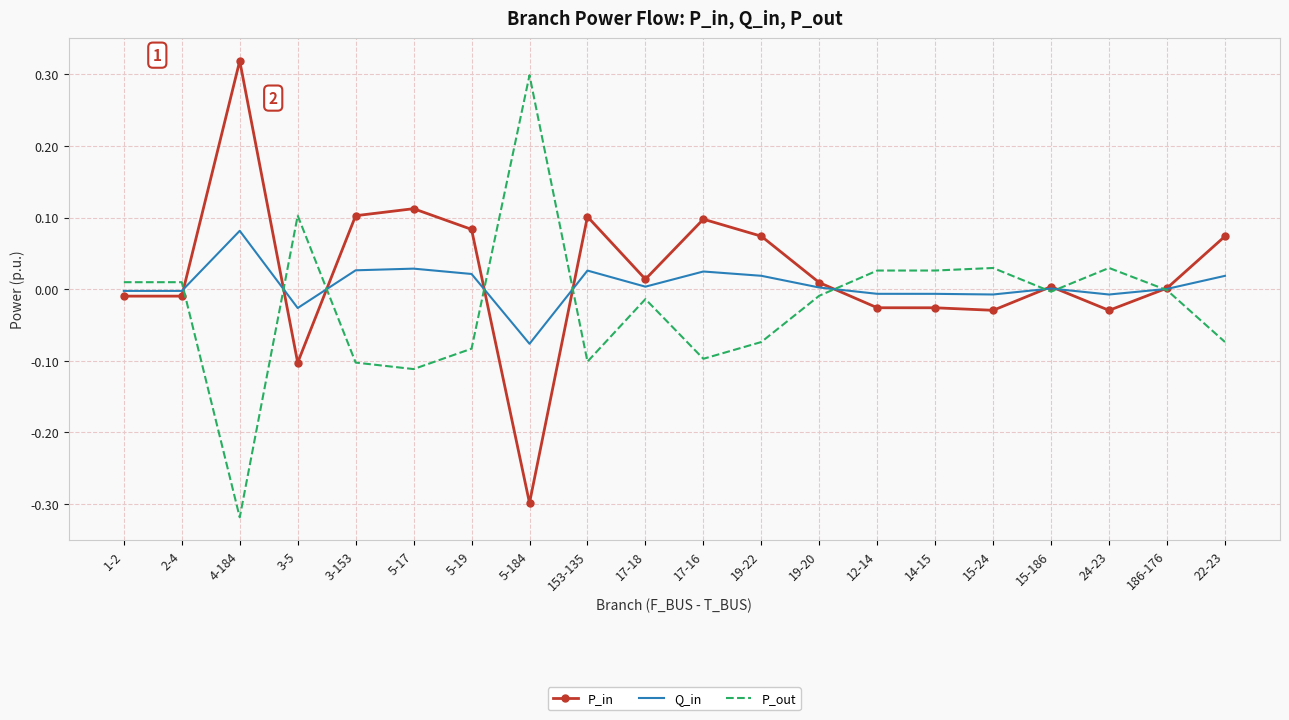

Which category has the lowest value in the P_out series?

4-184